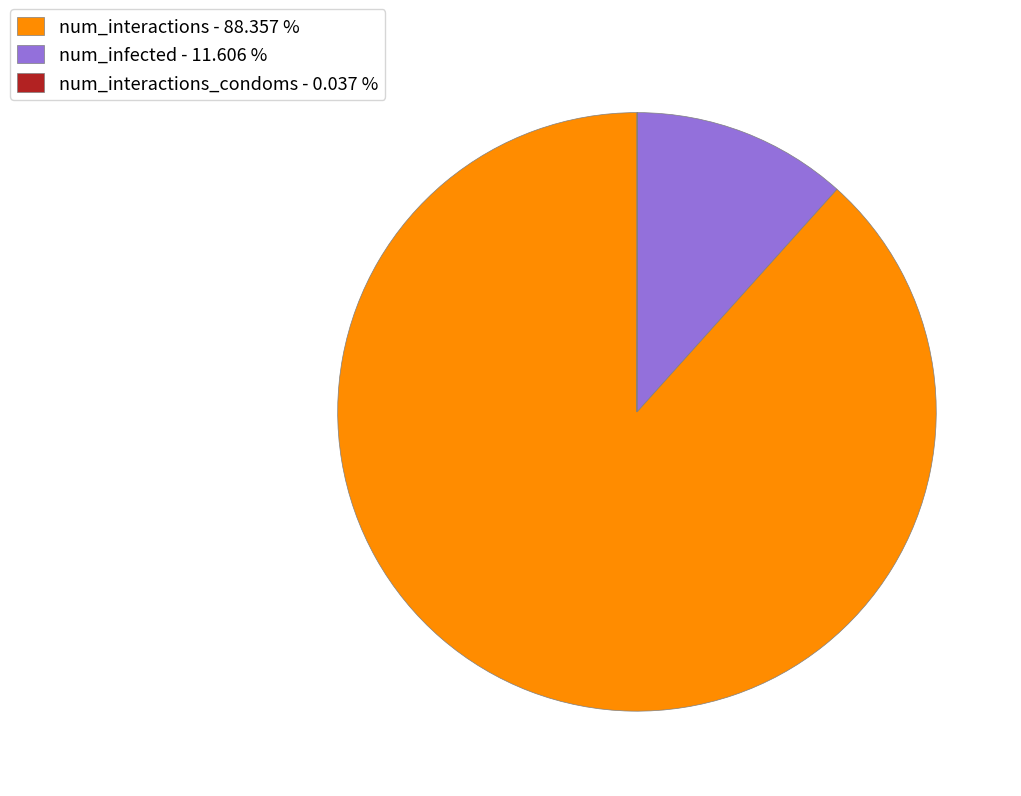

Does num_interactions - 88.357 % account for over 50% of the chart?

Yes